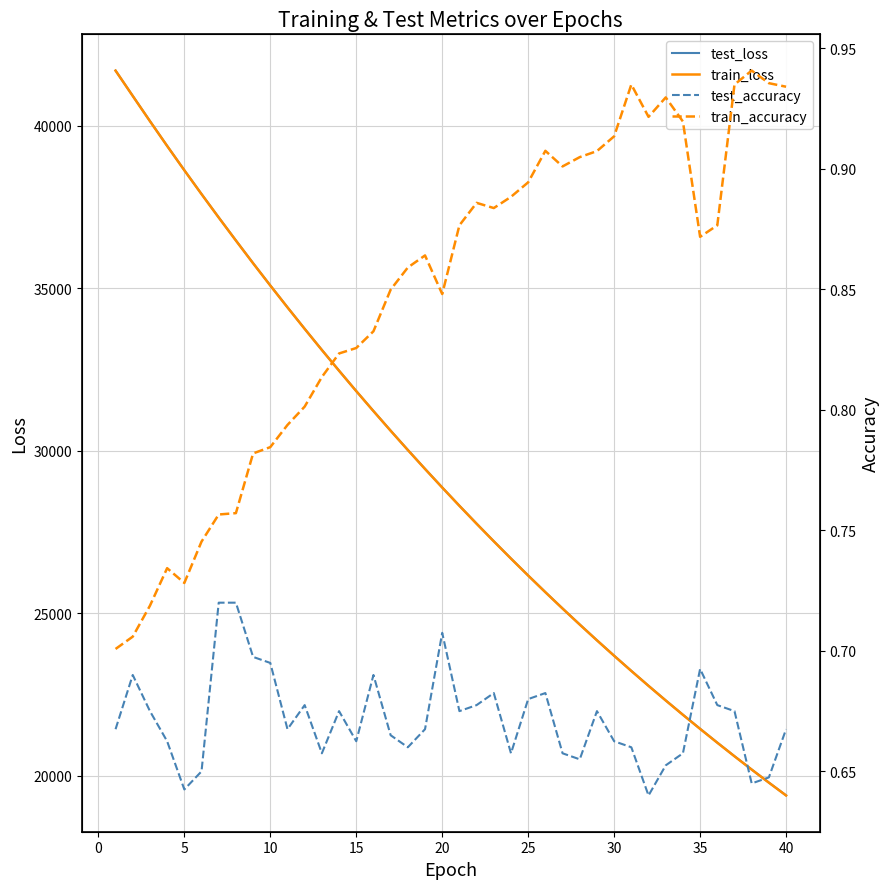

True or false: test_loss and train_accuracy cross at least once.

False